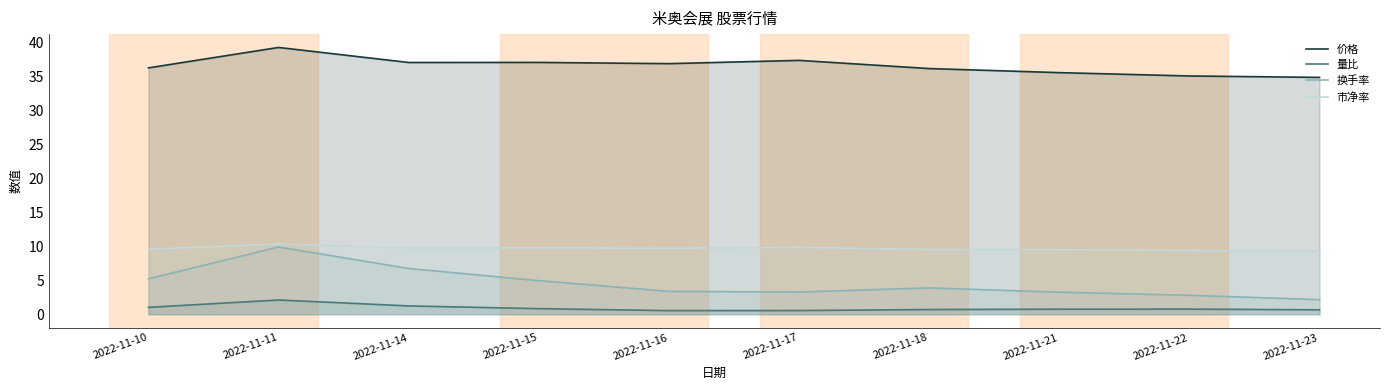

What is the difference between the 换手率 values at 2022-11-18 and 2022-11-16?

0.5